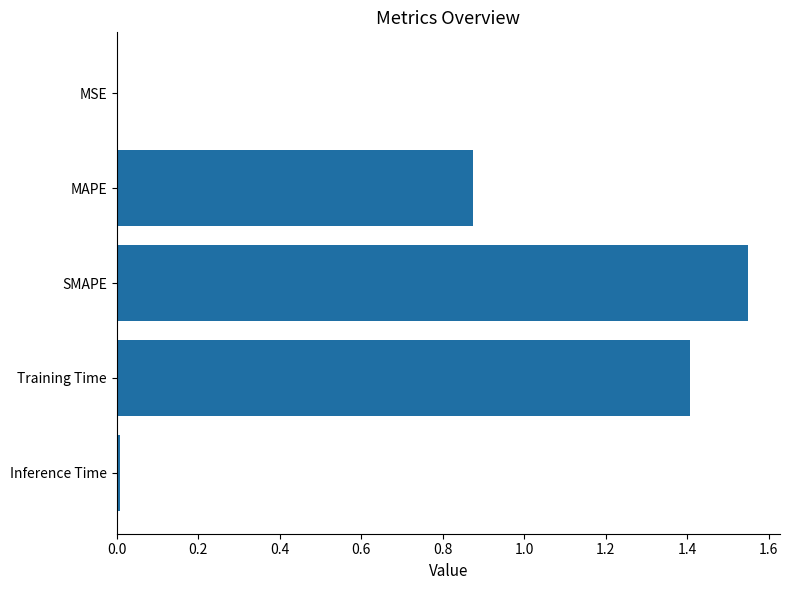

True or false: the data shows 0.0 at MSE.

True